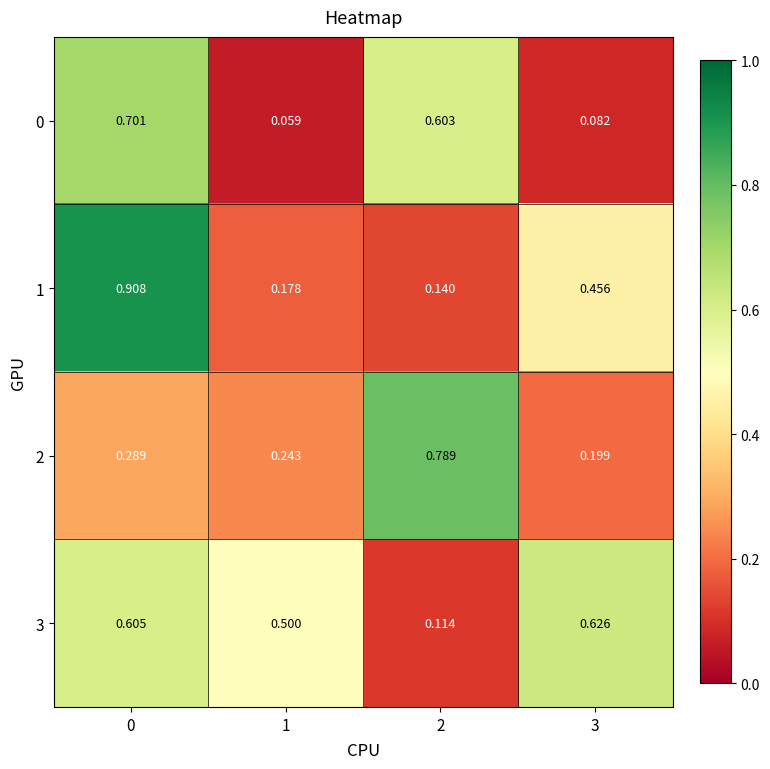

Is the value of 3 at 0 greater than the value of 1 at 2?

Yes